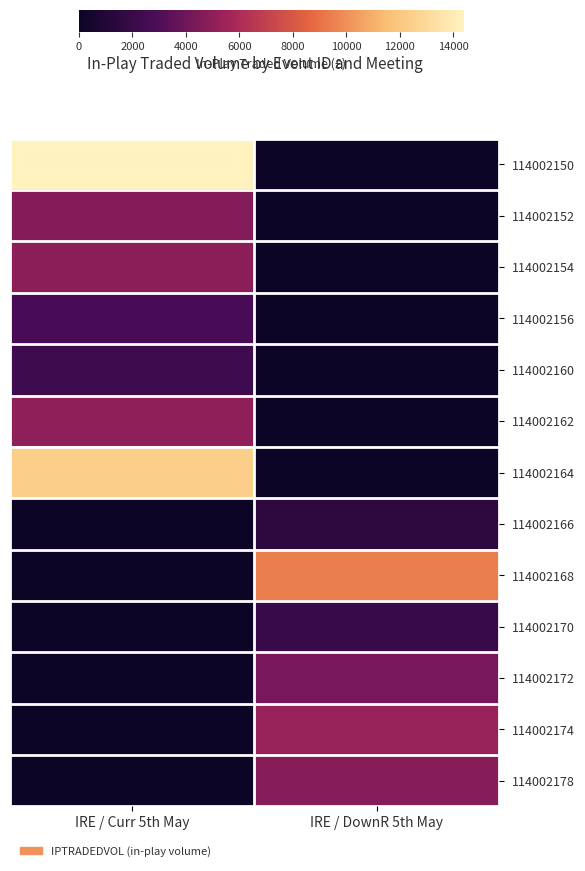

Reading left to right, extract all data points from this chart.

114002150: IRE / Curr 5th May=14405.1	IRE / DownR 5th May=0.0
114002152: IRE / Curr 5th May=4723.8	IRE / DownR 5th May=0.0
114002154: IRE / Curr 5th May=4932.2	IRE / DownR 5th May=0.0
114002156: IRE / Curr 5th May=2645.5	IRE / DownR 5th May=0.0
114002160: IRE / Curr 5th May=2298.0	IRE / DownR 5th May=0.0
114002162: IRE / Curr 5th May=5045.7	IRE / DownR 5th May=0.0
114002164: IRE / Curr 5th May=12352.1	IRE / DownR 5th May=0.0
114002166: IRE / Curr 5th May=0.0	IRE / DownR 5th May=1508.5
114002168: IRE / Curr 5th May=0.0	IRE / DownR 5th May=9441.7
114002170: IRE / Curr 5th May=0.0	IRE / DownR 5th May=2023.6
114002172: IRE / Curr 5th May=0.0	IRE / DownR 5th May=4253.4
114002174: IRE / Curr 5th May=0.0	IRE / DownR 5th May=5322.8
114002178: IRE / Curr 5th May=0.0	IRE / DownR 5th May=4763.4